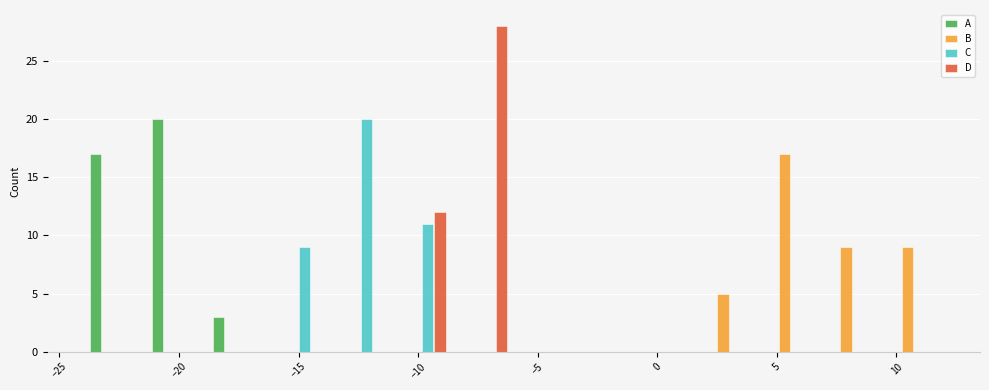

What is the height of the B bar covering 7.0 to 9.5 on the x-axis? Neither the bar edges nor the heights are printed on the chart, so give them approximately, as read against the axes.

9